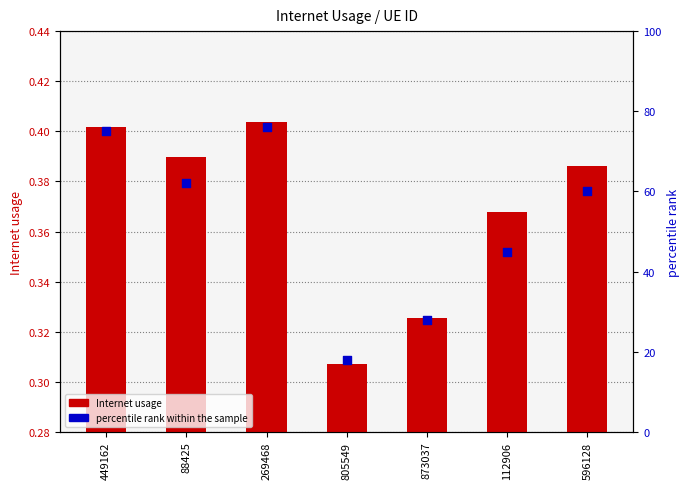

Which series has the widest spread of Y values?

percentile rank within the sample